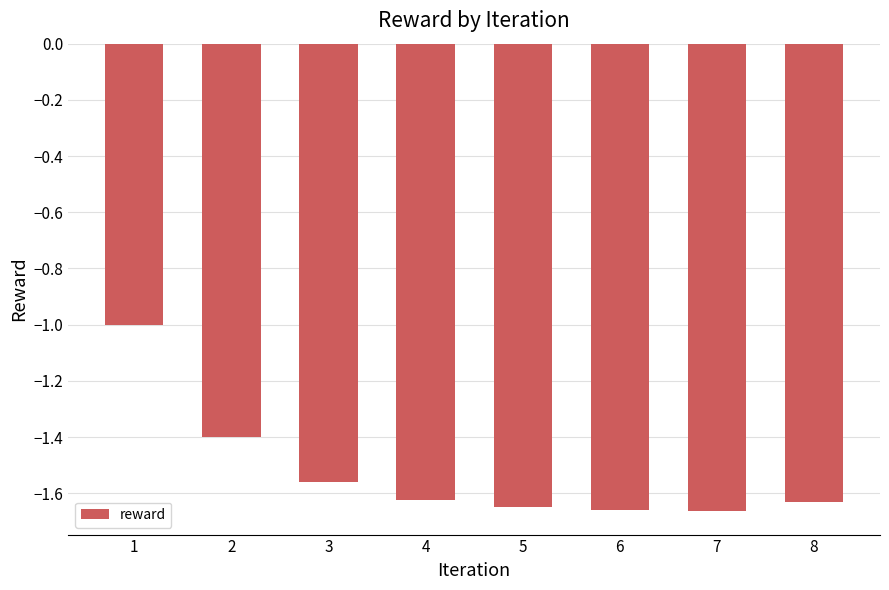

Which has a higher value, 6 or 4?

4